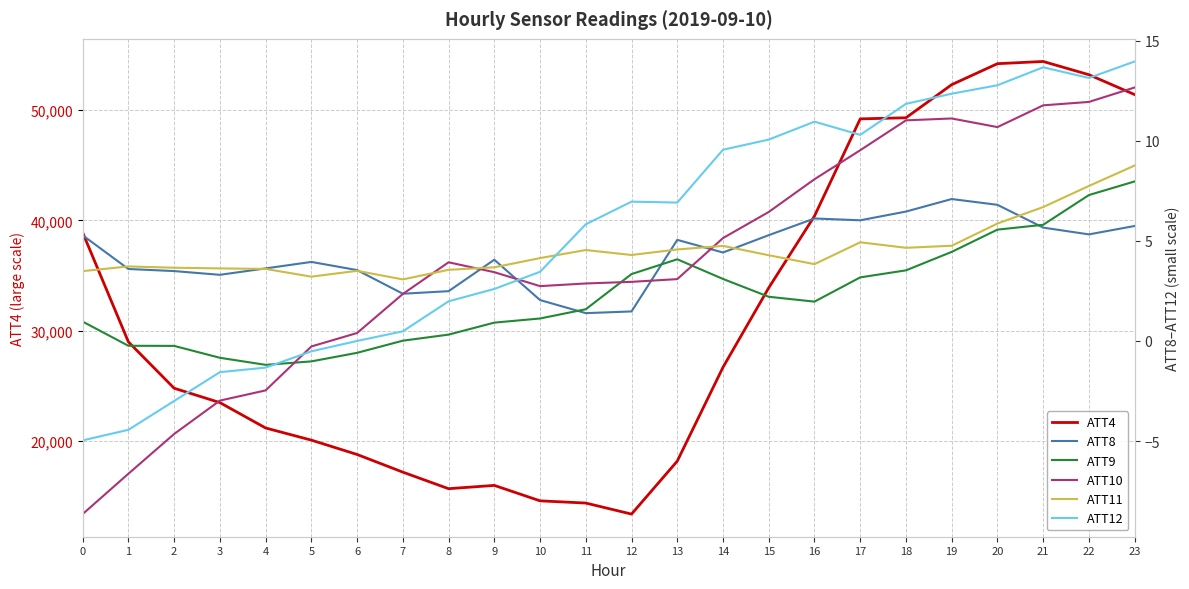

What is the value of the ATT10 point at the 2nd from the left?

-6.6